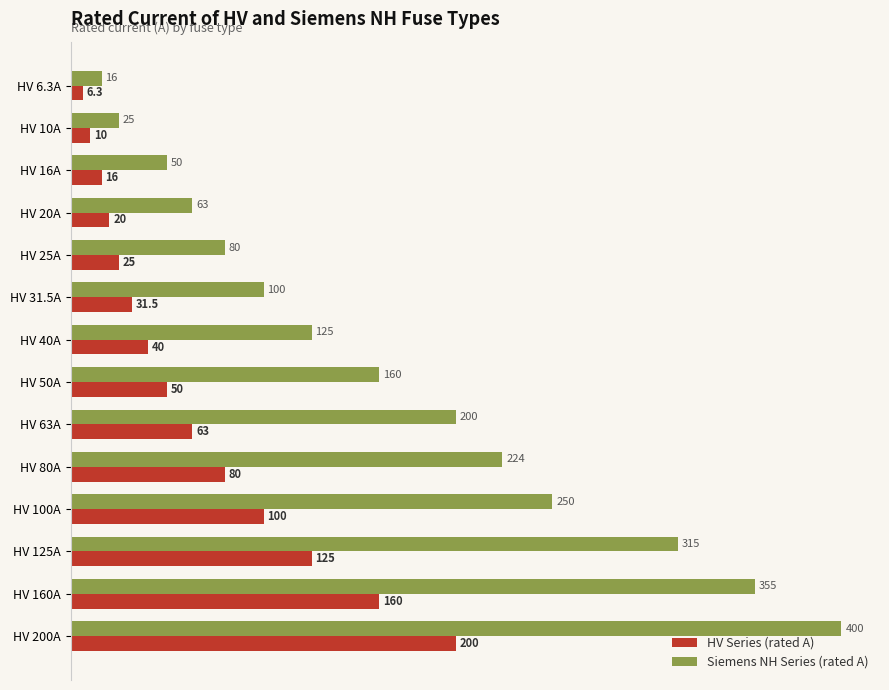

The value of HV Series (rated A) at HV 160A is 110.9. True or false?

False